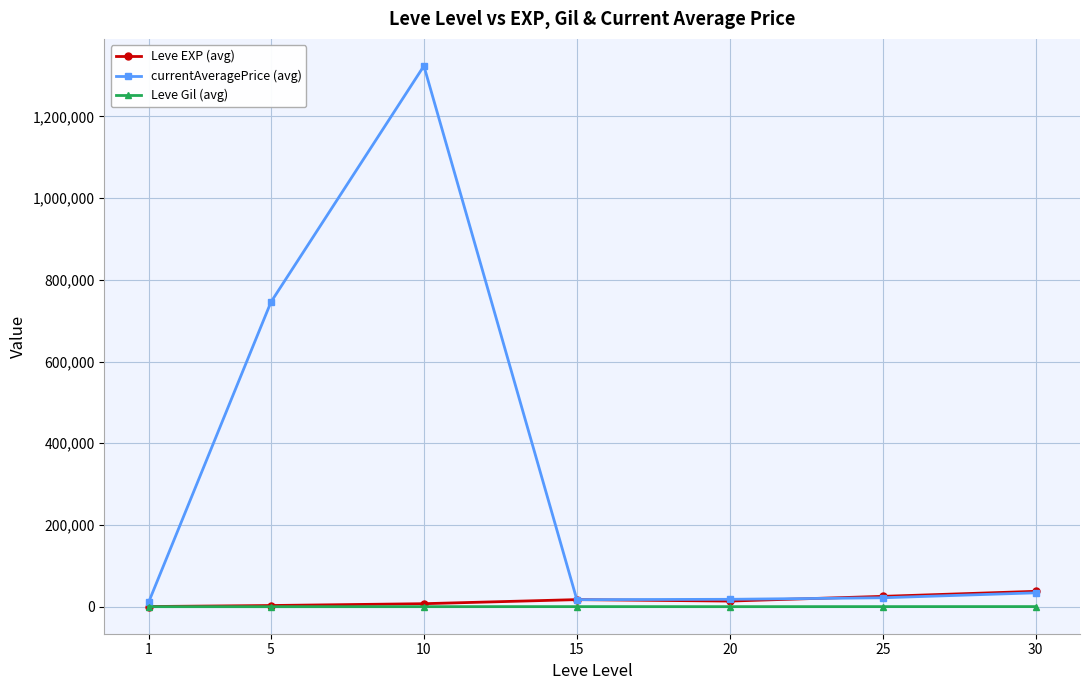

Which series has the largest range (max minus min)?

currentAveragePrice (avg)